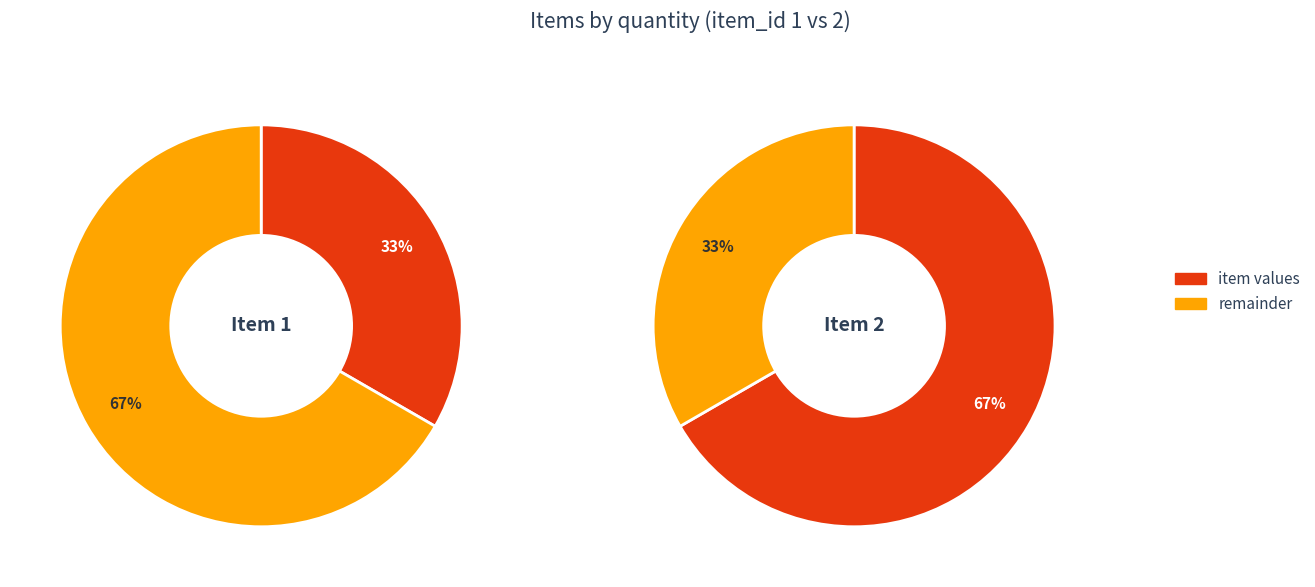

Which has a higher value, 2 or 1?

2